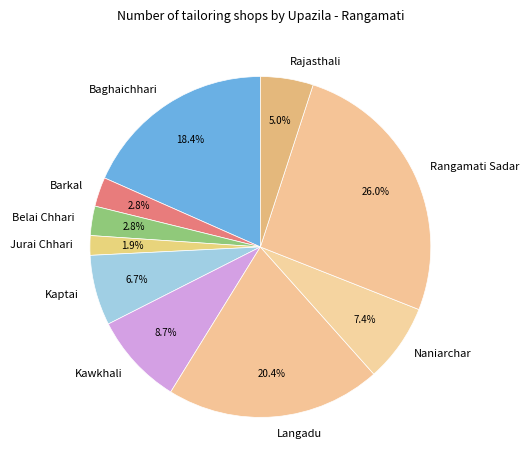

Between Langadu and Belai Chhari, which is larger?

Langadu